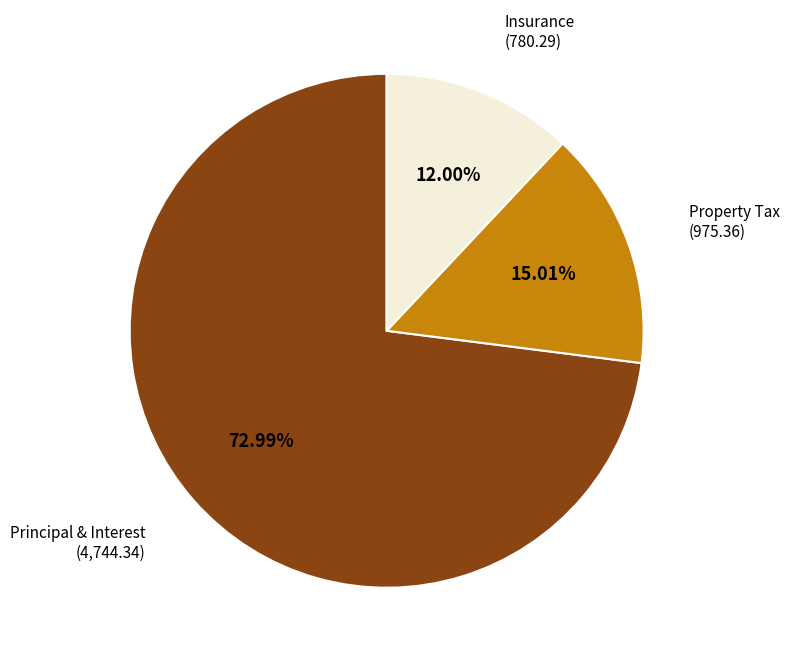

How many slices are in this pie chart?

3